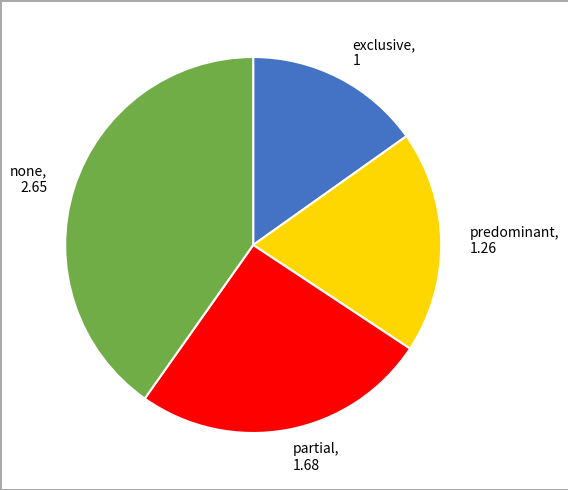

Is there any slice that represents more than half of the pie?

No